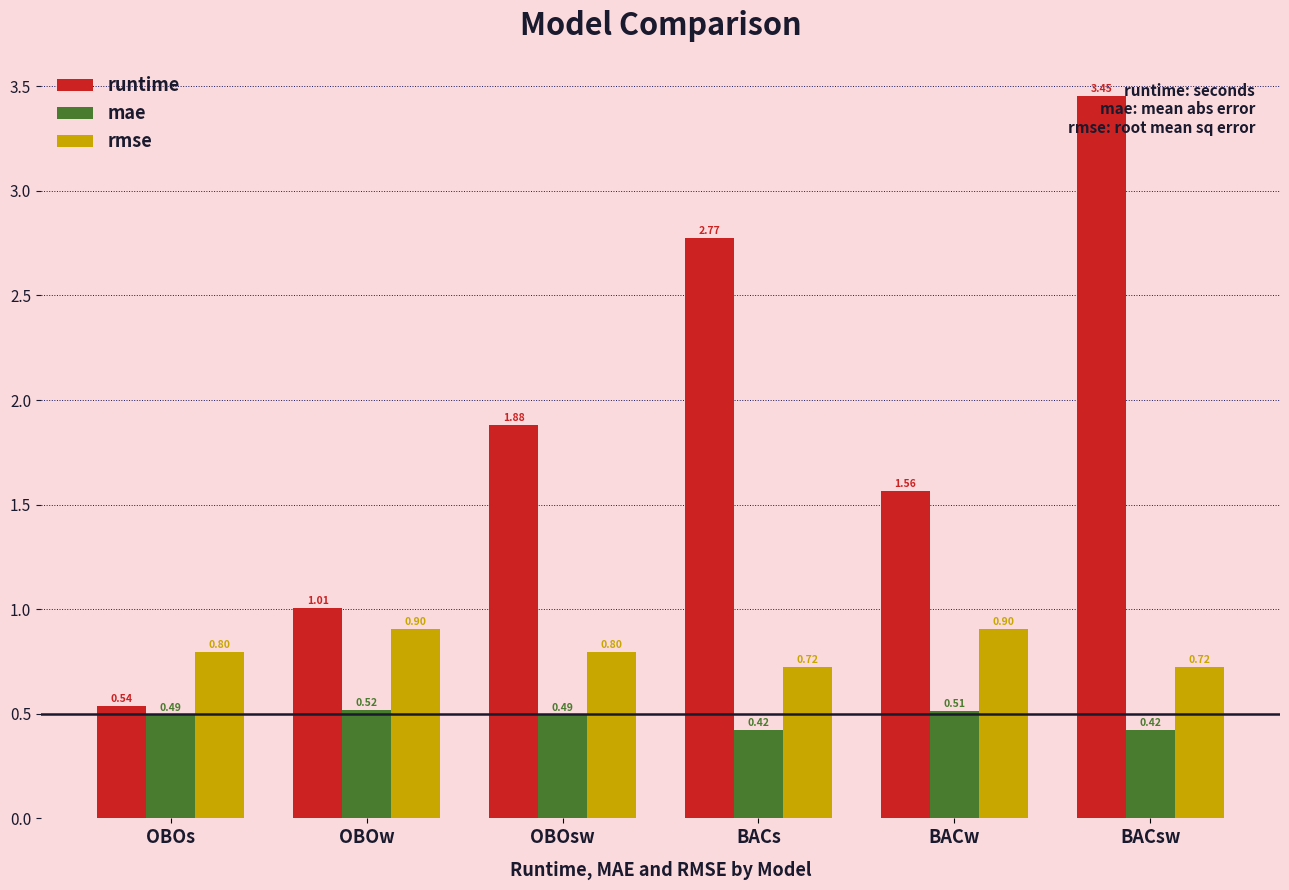

Which category has the highest value in the runtime series?

BACsw